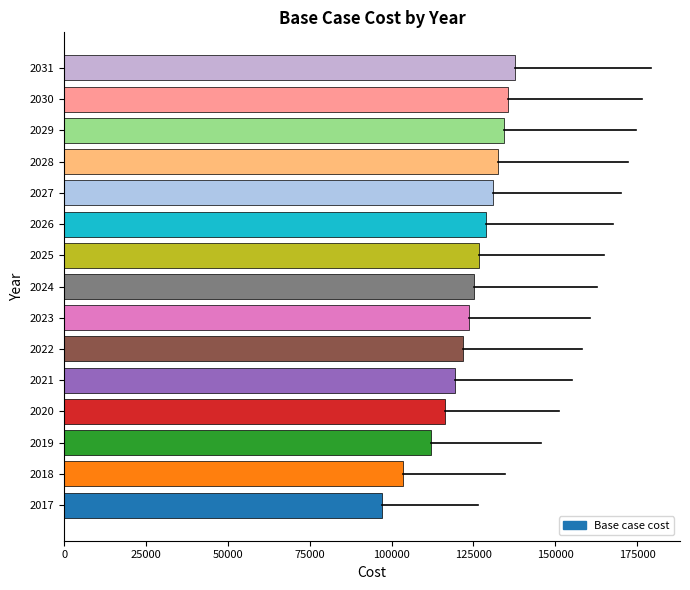

Which has a higher value, 2028 or 2025?

2028